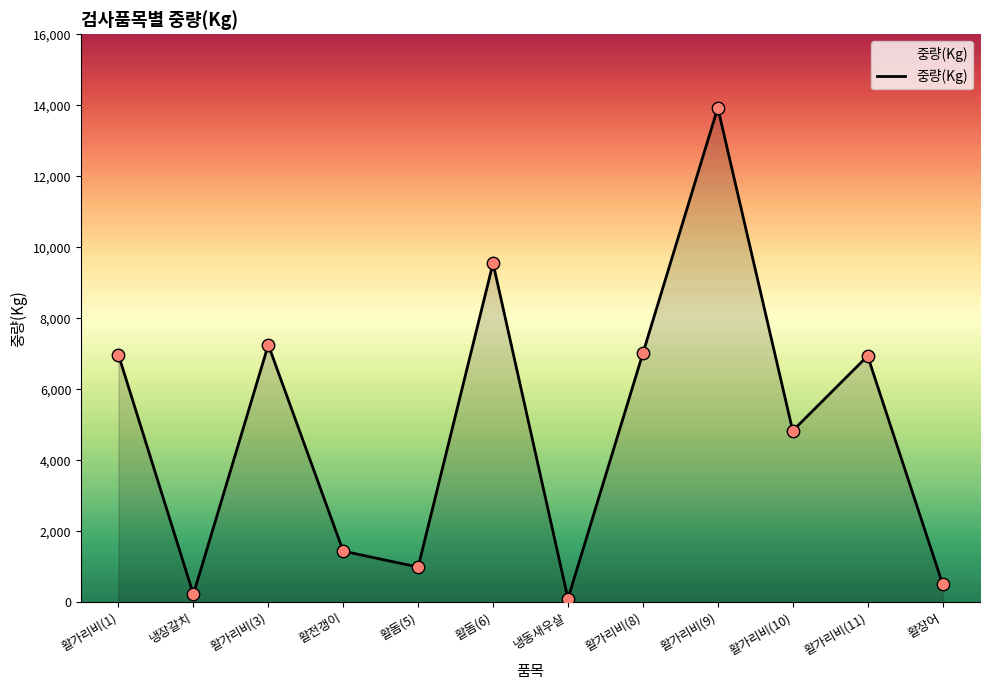

What is the change in value from 활전갱이 to 활가리비(10)?

+3392